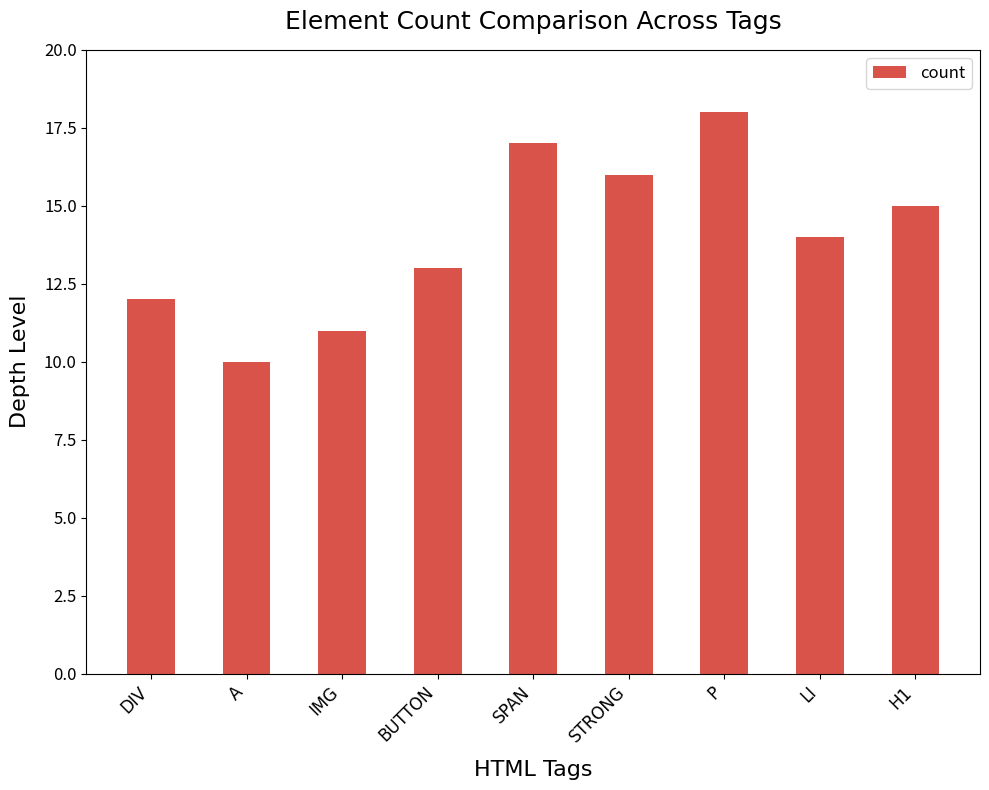

Reading left to right, what are all the values shown in this chart?

DIV=12	A=10	IMG=11	BUTTON=13	SPAN=17	STRONG=16	P=18	LI=14	H1=15